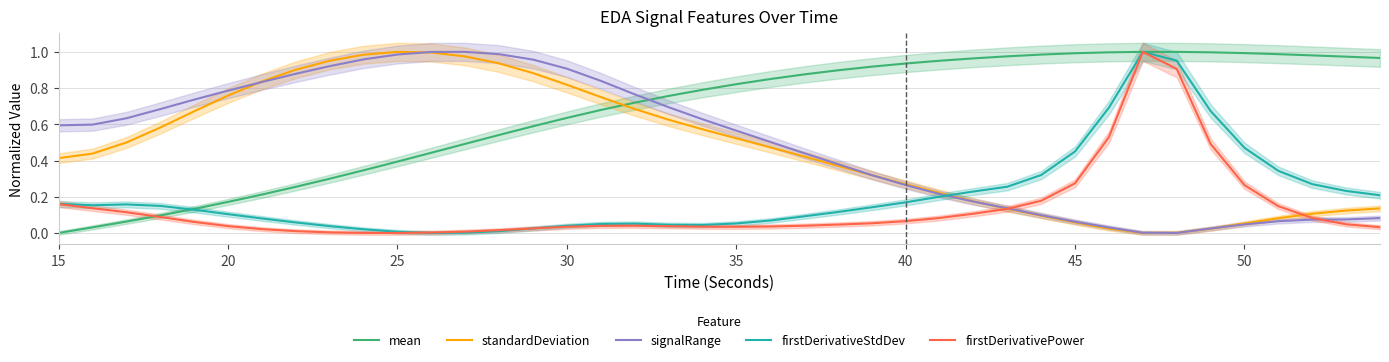

How many intersections are there between mean and standardDeviation?

1